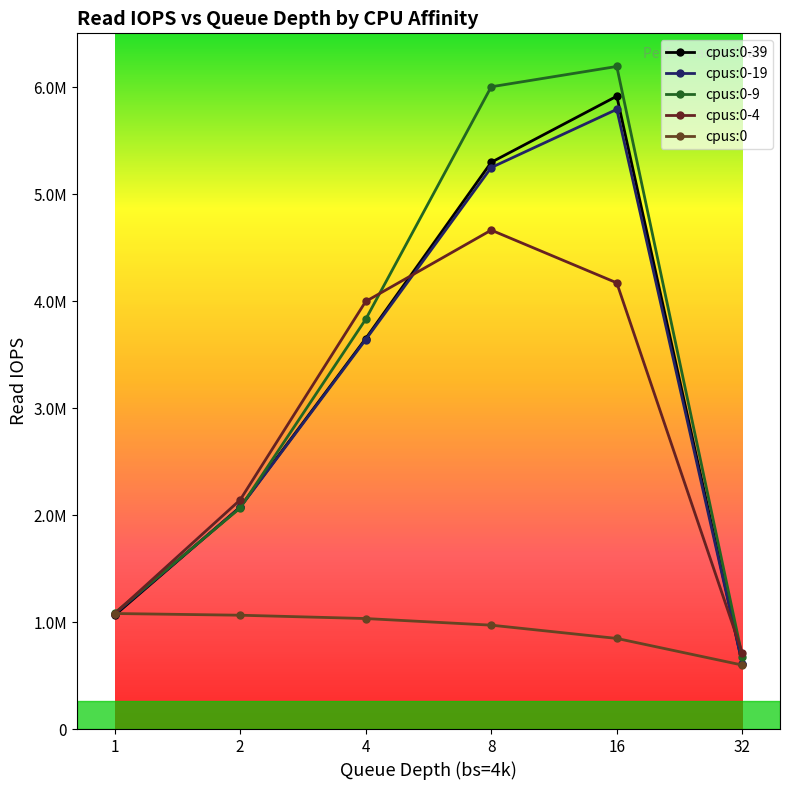

True or false: cpus:0-19 has more than 2 points higher than both neighbors.

False